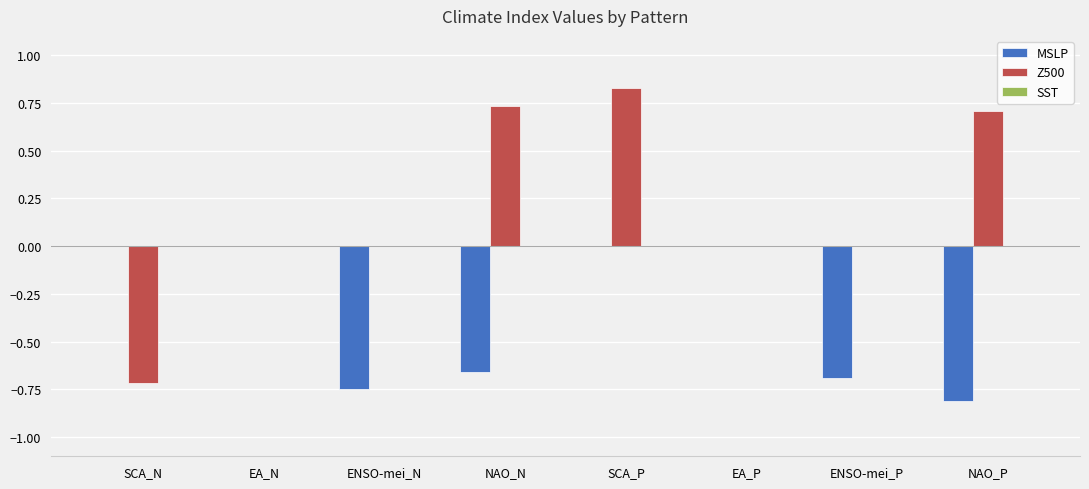

At which category does the chart reach its peak across all series?

SCA_P